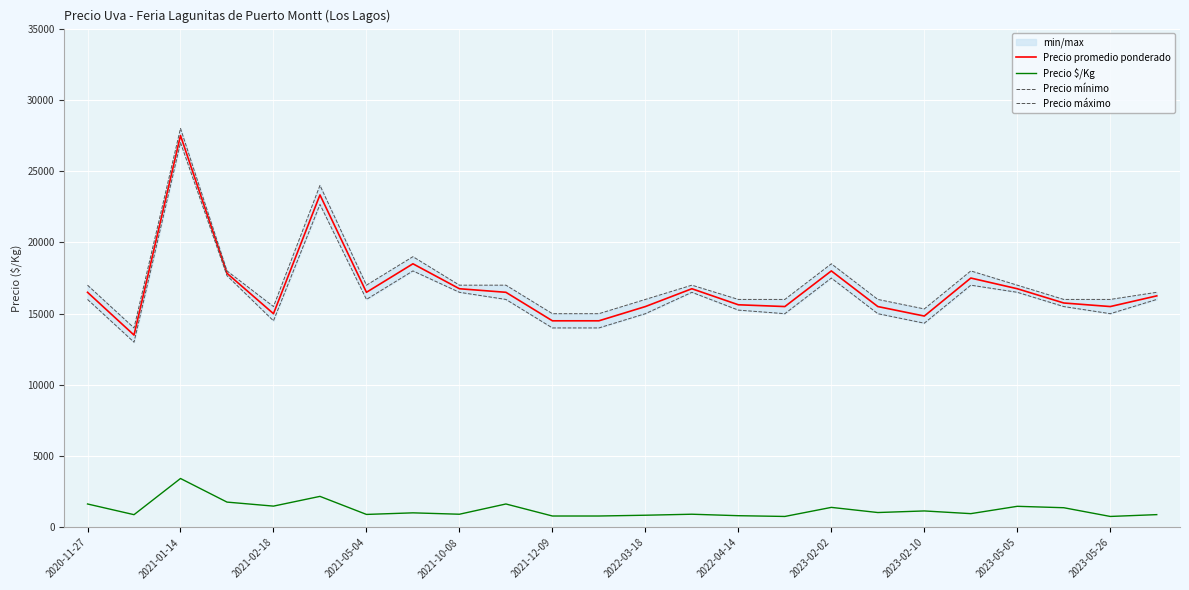

True or false: Precio máximo and Precio mínimo intersect in this chart.

False